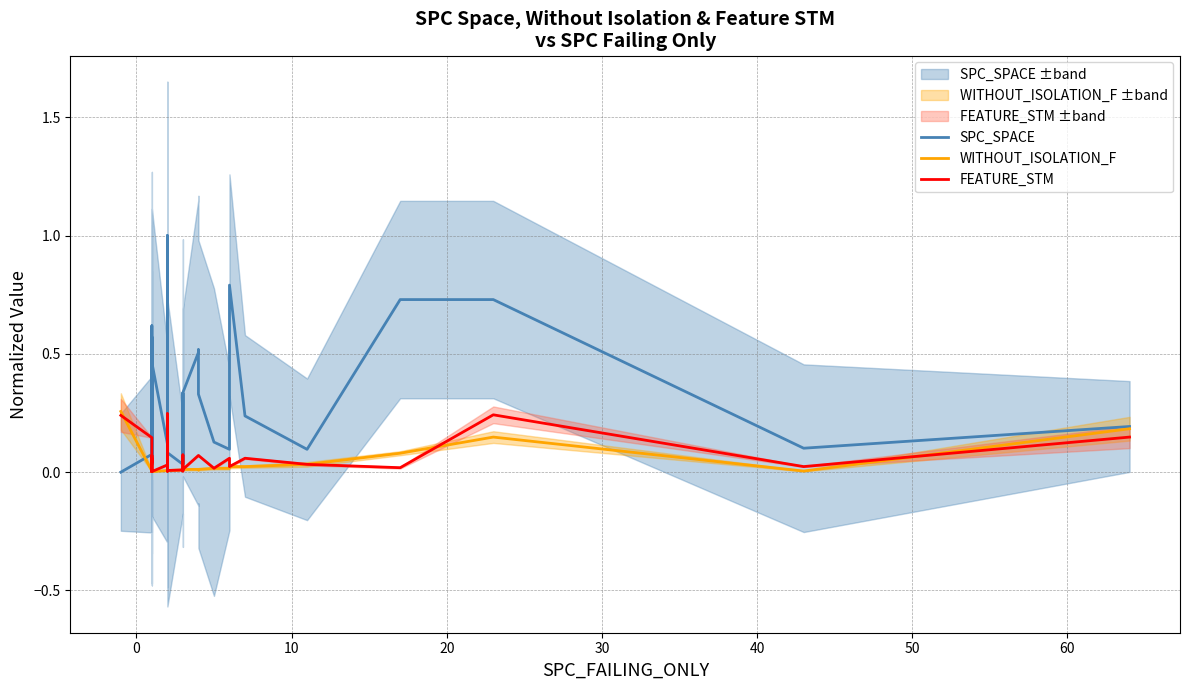

Count the number of data series in this chart.

3